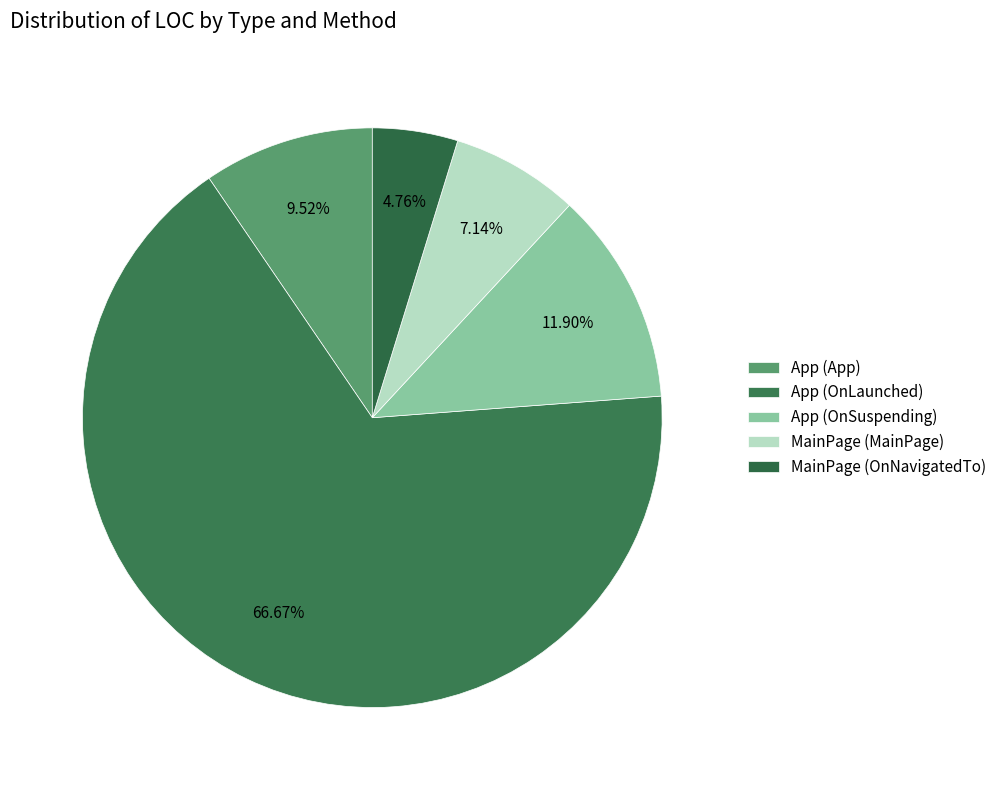

Between App (OnLaunched) and App (OnSuspending), which is larger?

App (OnLaunched)